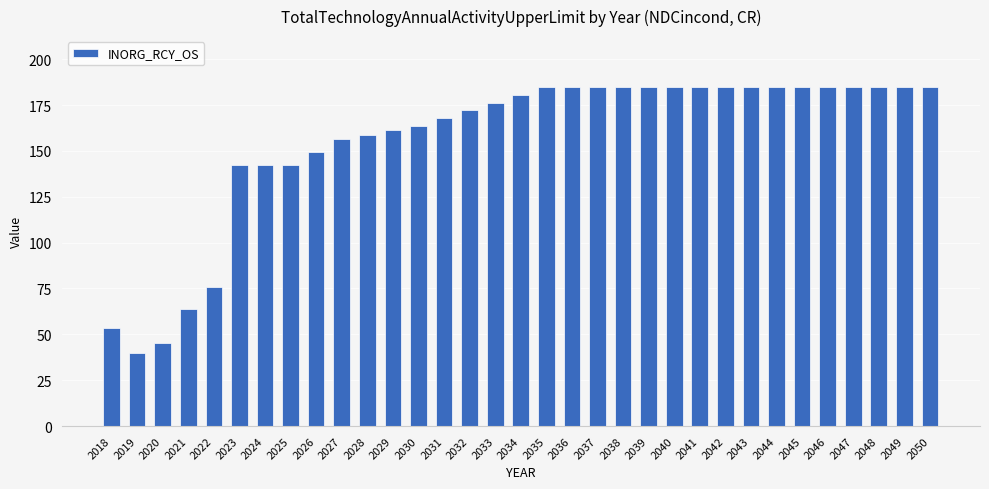

Reading left to right, extract all data points from this chart.

2018=53.5	2019=39.8	2020=45.5	2021=63.9	2022=76.0	2023=142.2	2024=142.2	2025=142.2	2026=149.3	2027=156.4	2028=158.8	2029=161.2	2030=163.5	2031=167.8	2032=172.1	2033=176.3	2034=180.6	2035=184.9	2036=184.9	2037=184.9	2038=184.9	2039=184.9	2040=184.9	2041=184.9	2042=184.9	2043=184.9	2044=184.9	2045=184.9	2046=184.9	2047=184.9	2048=184.9	2049=184.9	2050=184.9